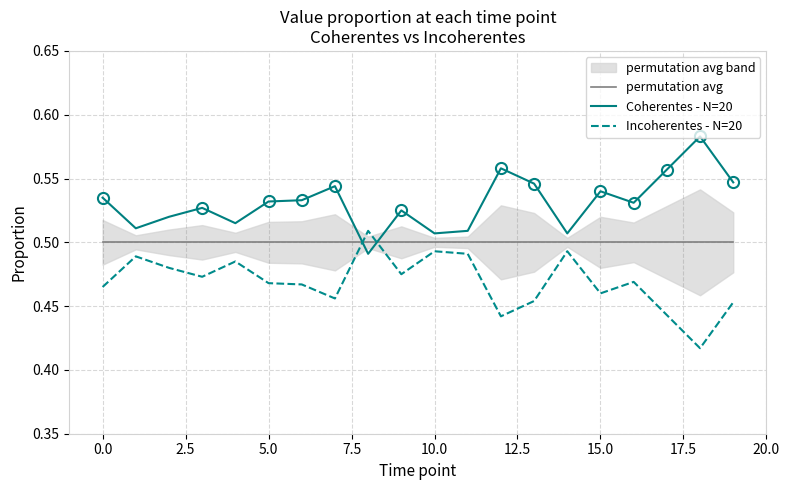

What is the label of the 14th point from the left?

13